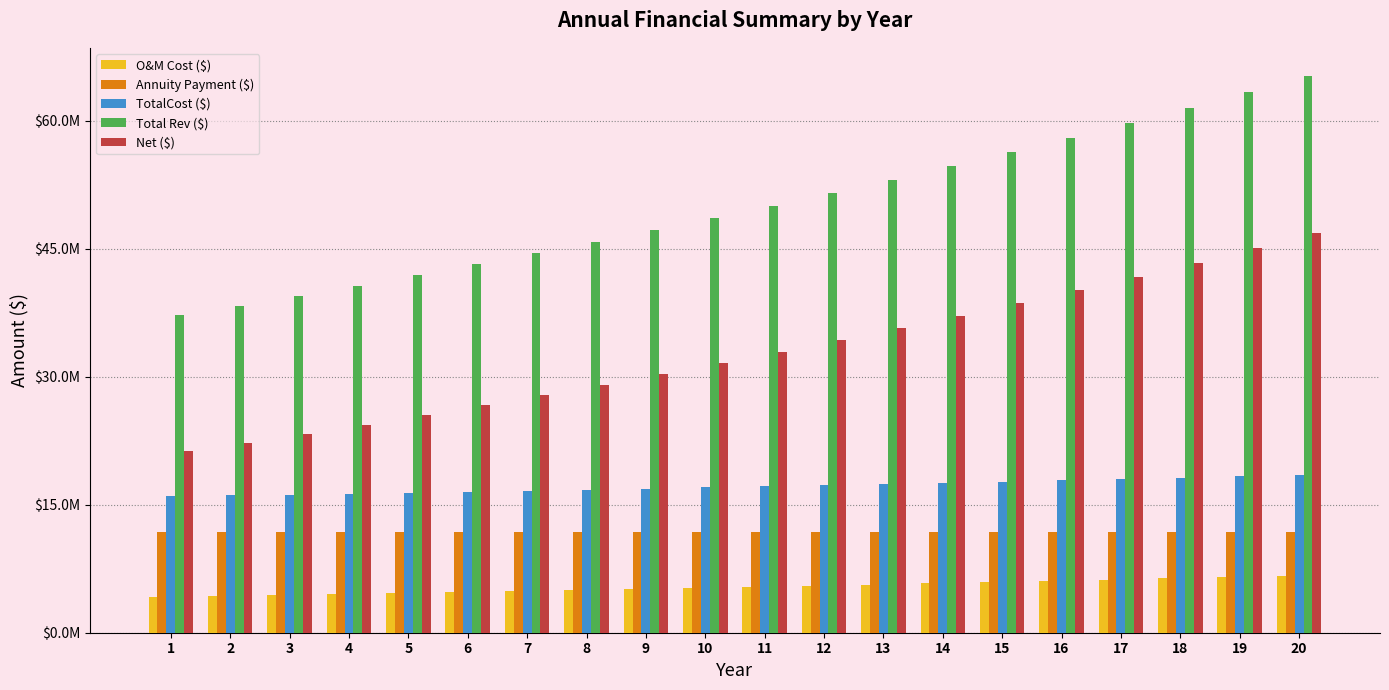

What is the total value across all series at 4?

97694937.8